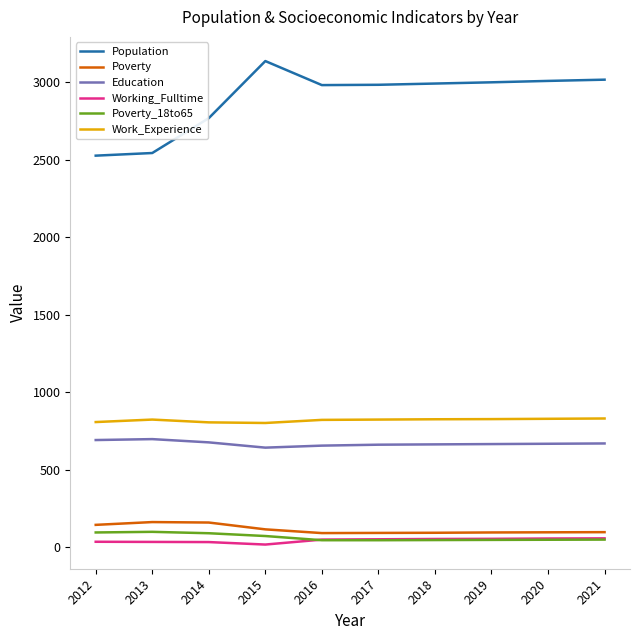

What is the sum of the Education values at 2017 and 2016?

1318